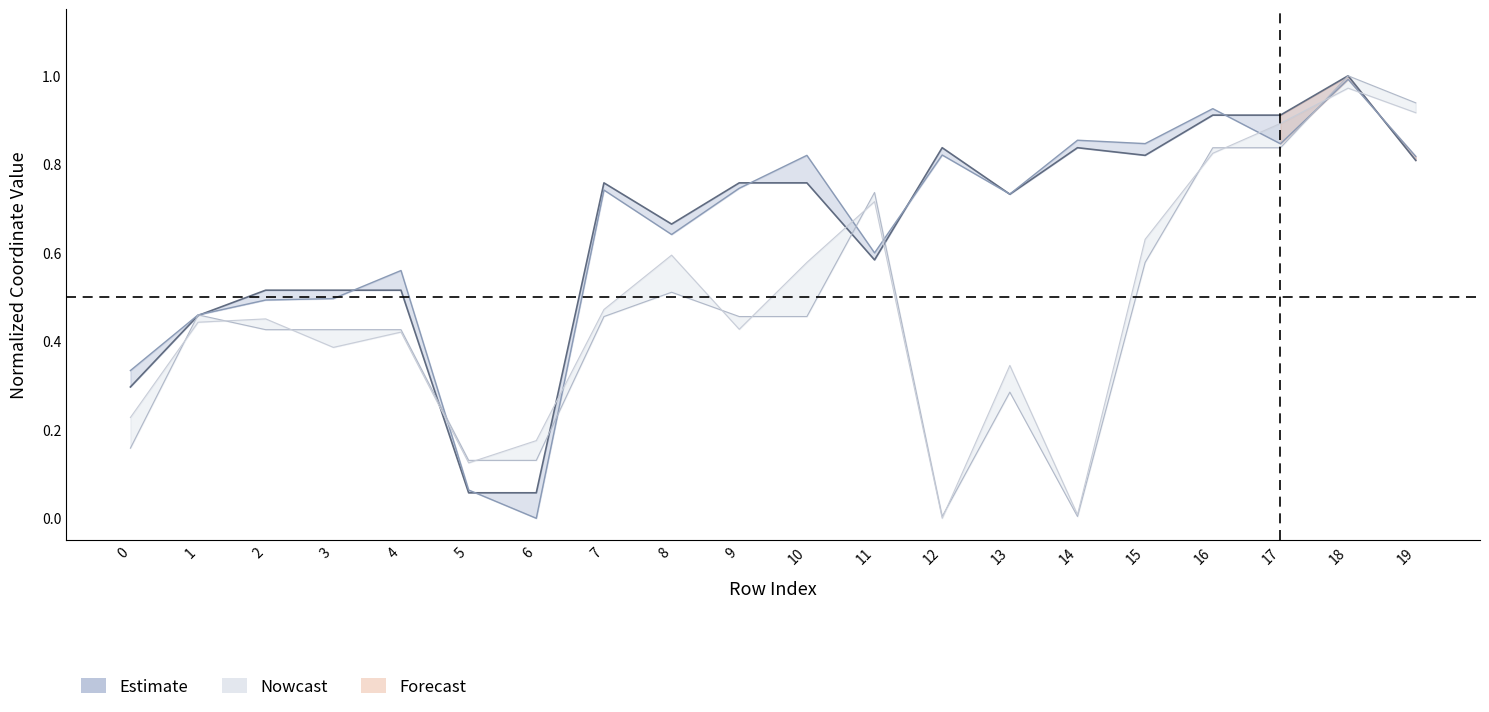

Is this an area chart (filled region under the line)?

No